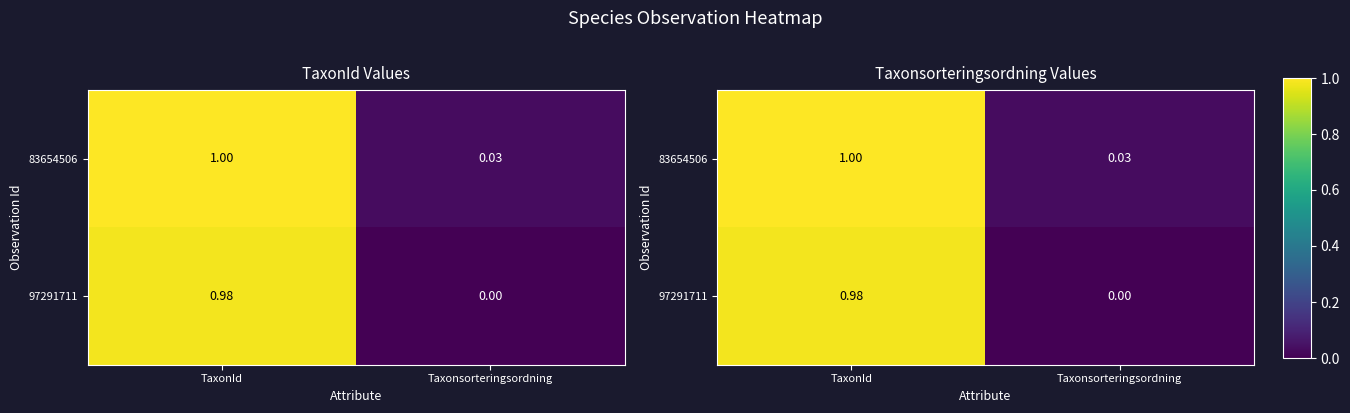

The value of 97291711 at Taxonsorteringsordning is 0.0. True or false?

True